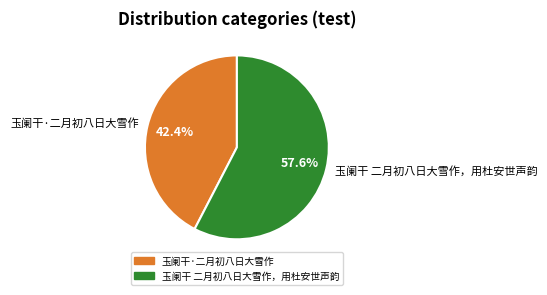

Between 玉阑干·二月初八日大雪作 and 玉阑干 二月初八日大雪作，用杜安世声韵, which is larger?

玉阑干 二月初八日大雪作，用杜安世声韵